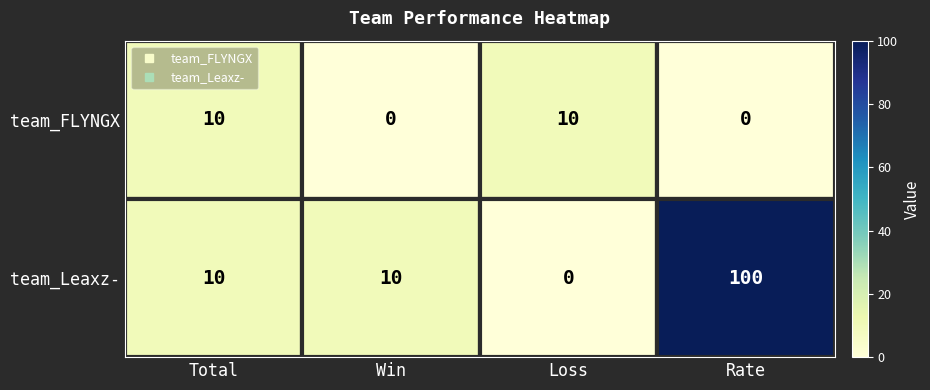

Between Win and Rate, which series saw the biggest shift?

team_Leaxz-